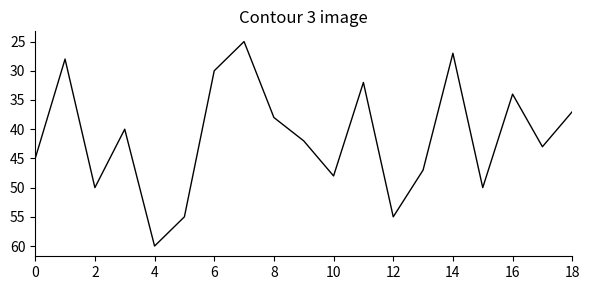

What is the difference between the maximum and minimum values?

35